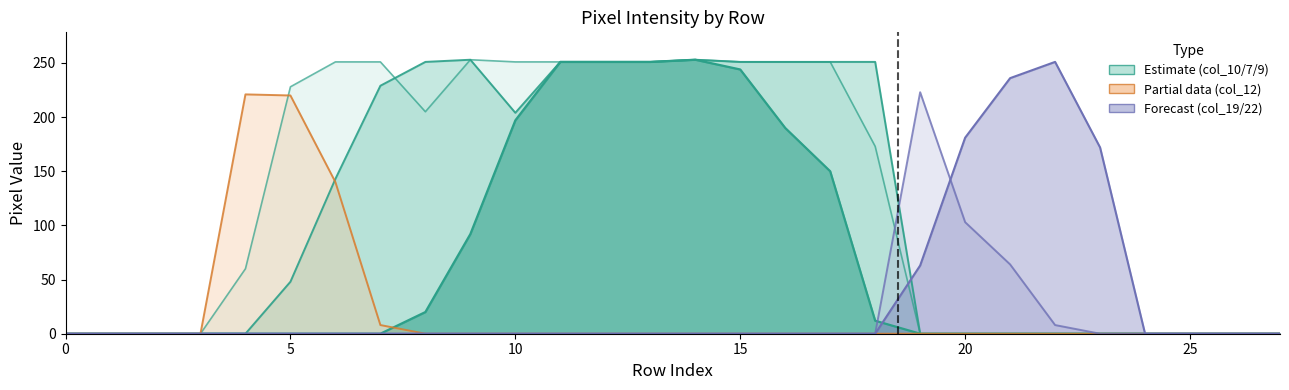

Reading right to left, transcribe all the data shown in this chart.

col_19: 27=0	26=0	25=0	24=0	23=0	22=8	21=64	20=103	19=223	18=0	17=0	16=0	15=0	14=0	13=0	12=0	11=0	10=0	9=0	8=0	7=0	6=0	5=0	4=0	3=0	2=0	1=0	0=0
col_22: 27=0	26=0	25=0	24=0	23=172	22=251	21=236	20=181	19=63	18=0	17=0	16=0	15=0	14=0	13=0	12=0	11=0	10=0	9=0	8=0	7=0	6=0	5=0	4=0	3=0	2=0	1=0	0=0
col_7: 27=0	26=0	25=0	24=0	23=0	22=0	21=0	20=0	19=0	18=12	17=150	16=190	15=244	14=253	13=251	12=251	11=251	10=197	9=92	8=20	7=0	6=0	5=0	4=0	3=0	2=0	1=0	0=0
col_9: 27=0	26=0	25=0	24=0	23=0	22=0	21=0	20=0	19=0	18=251	17=251	16=251	15=251	14=253	13=251	12=251	11=251	10=204	9=253	8=251	7=229	6=143	5=48	4=0	3=0	2=0	1=0	0=0
col_12: 27=0	26=0	25=0	24=0	23=0	22=0	21=0	20=0	19=0	18=0	17=0	16=0	15=0	14=0	13=0	12=0	11=0	10=0	9=0	8=0	7=8	6=140	5=220	4=221	3=0	2=0	1=0	0=0
col_10: 27=0	26=0	25=0	24=0	23=0	22=0	21=0	20=0	19=0	18=173	17=251	16=251	15=251	14=253	13=251	12=251	11=251	10=251	9=253	8=205	7=251	6=251	5=228	4=60	3=0	2=0	1=0	0=0